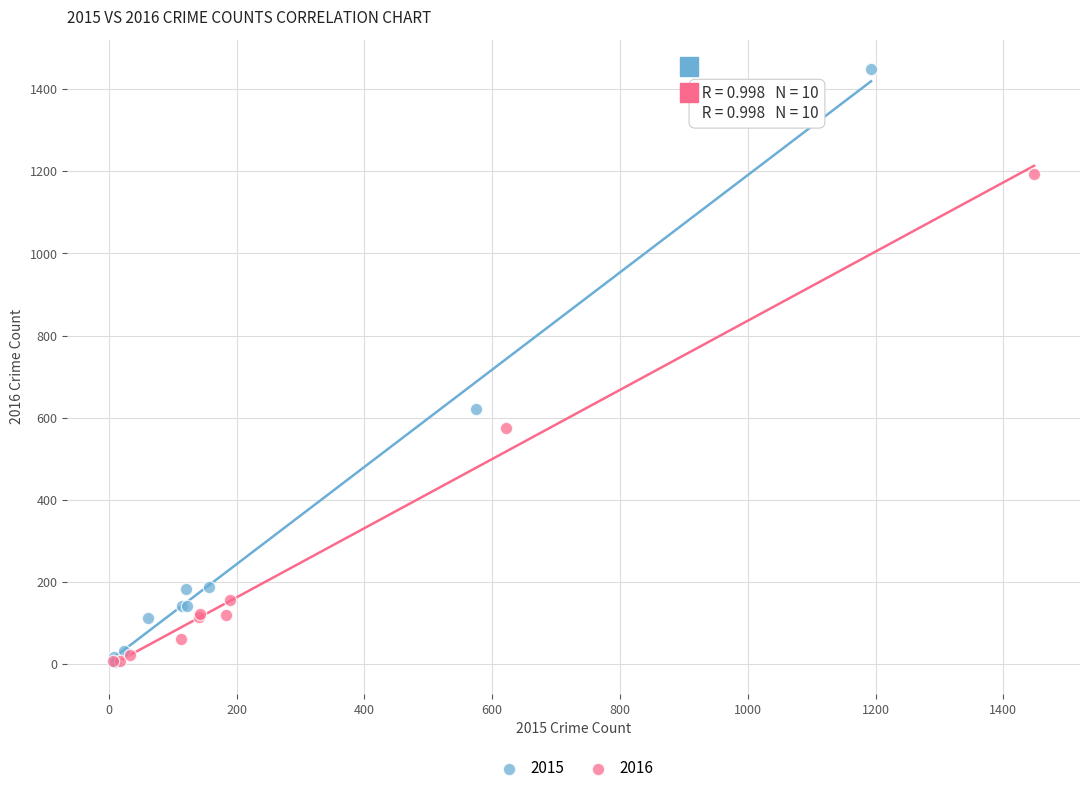

Which series contains the highest Y value?

2015